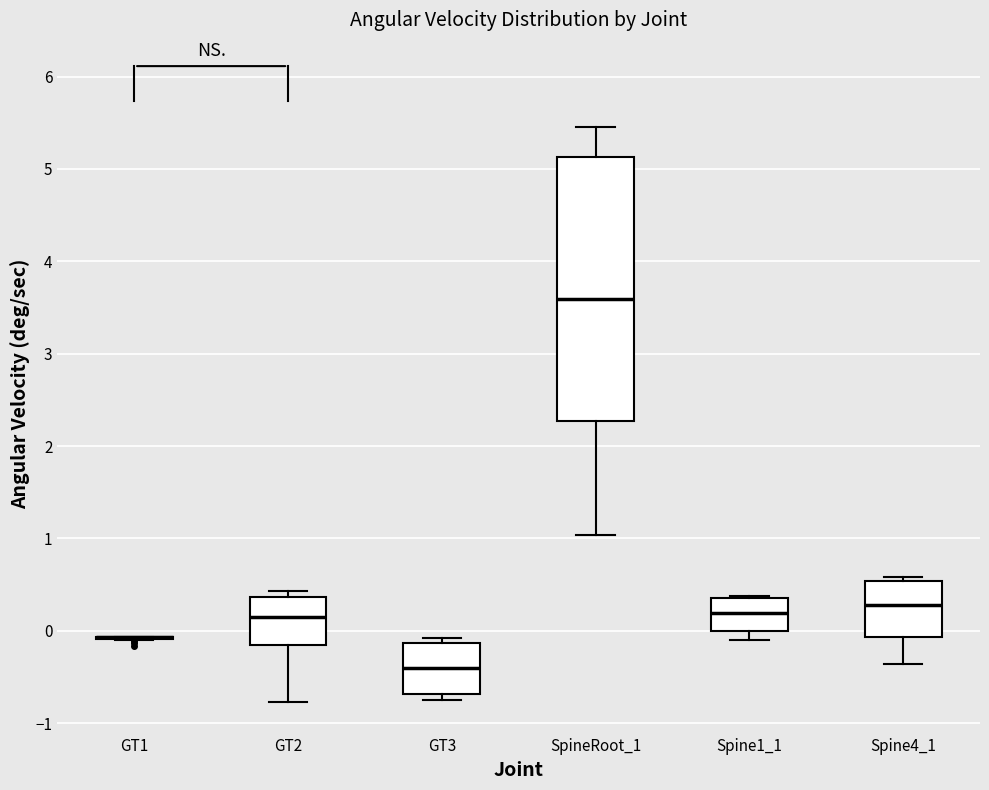

Where does the median line of the box for GT2 sit on the y-axis? The values are not printed on the chart, so give them approximately, as read against the axis.

0.2